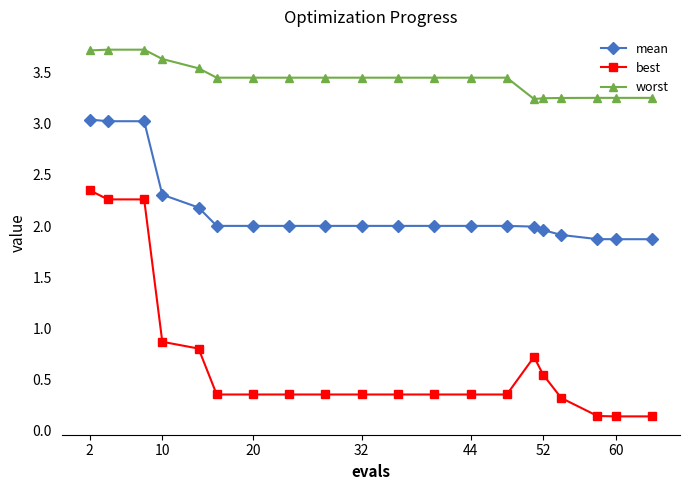

True or false: worst and mean cross at least once.

False